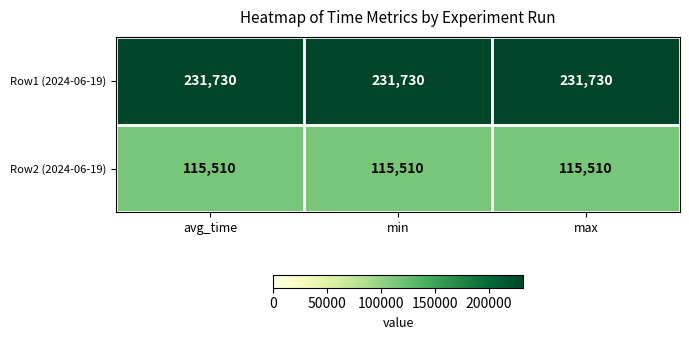

What value does the Row2 (2024-06-19) series have at max?

115510